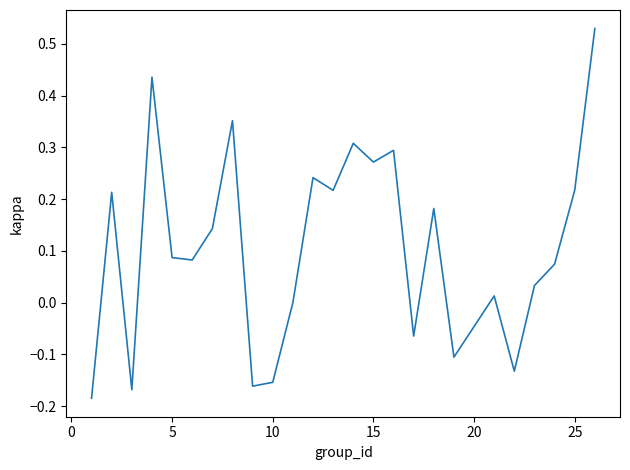

Does the chart display data point markers on the line(s)?

No